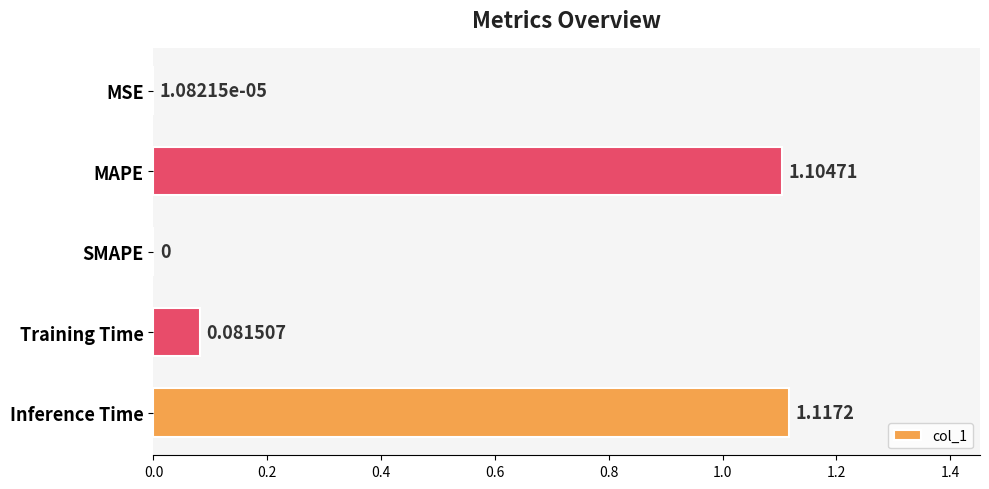

Between SMAPE and MSE, which is larger?

MSE